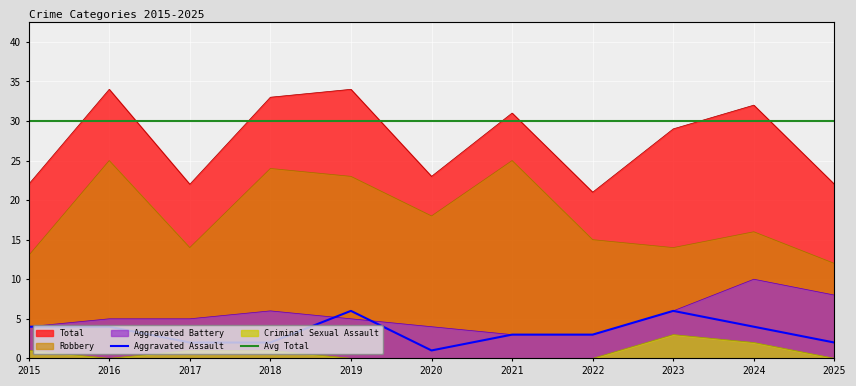

True or false: Robbery has a value of 10 at 2020.

False